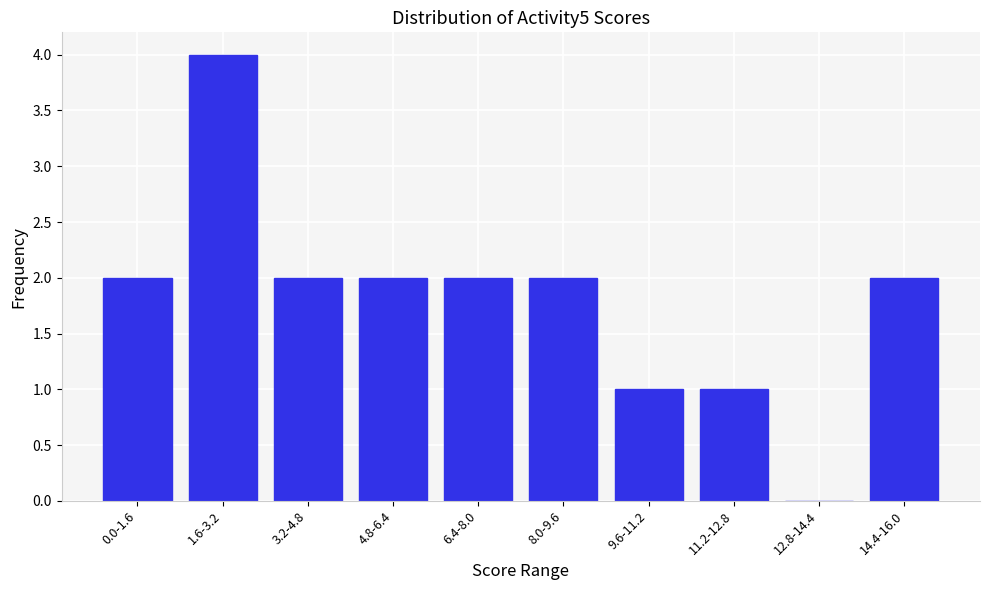

Reading left to right, transcribe all the data shown in this chart.

0.0-1.6=2	1.6-3.2=4	3.2-4.8=2	4.8-6.4=2	6.4-8.0=2	8.0-9.6=2	9.6-11.2=1	11.2-12.8=1	12.8-14.4=0	14.4-16.0=2